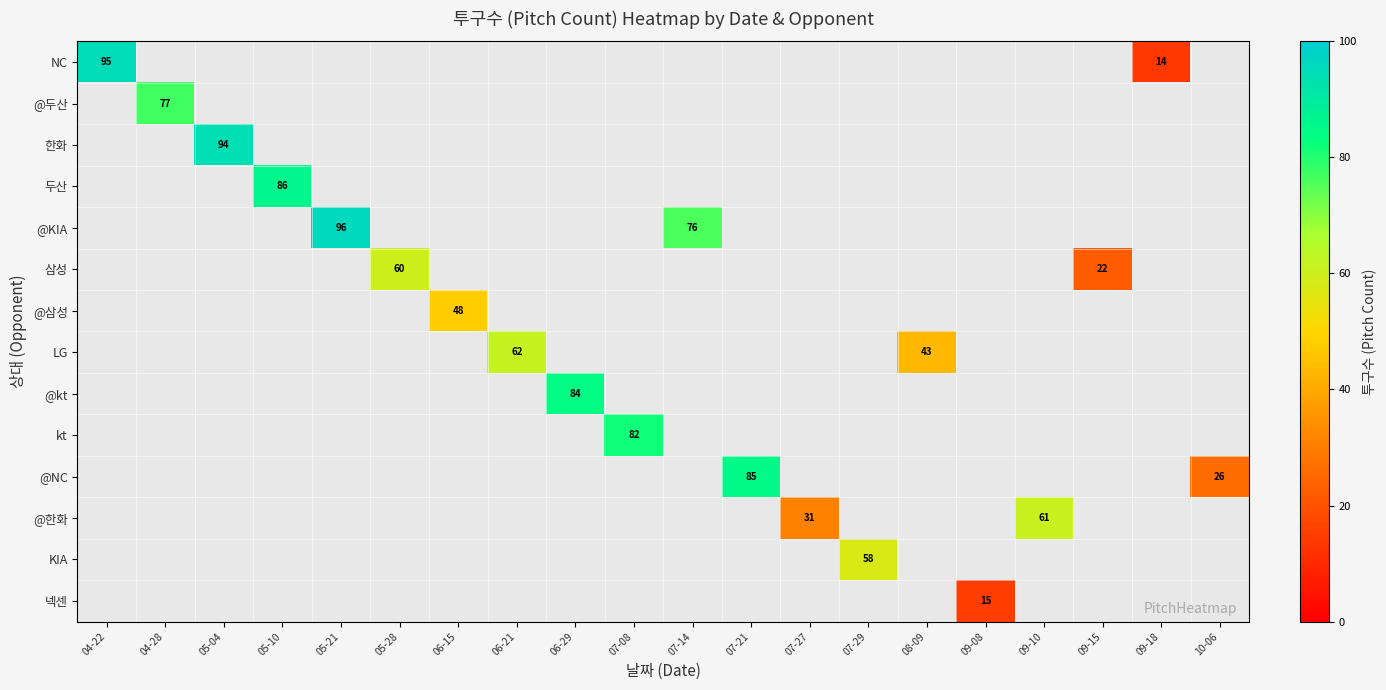

Is it true that 넥센 equals 20 at 09-08?

False